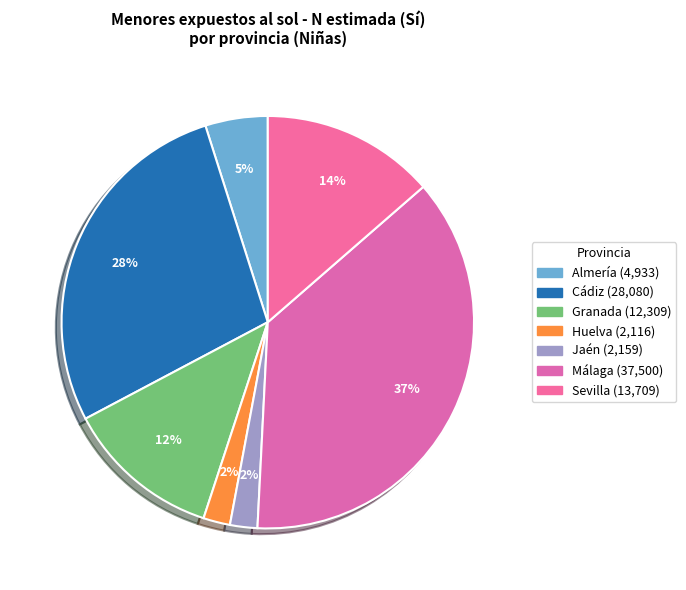

To the nearest percent, what is the difference between the largest and smallest slice percentages?

35%